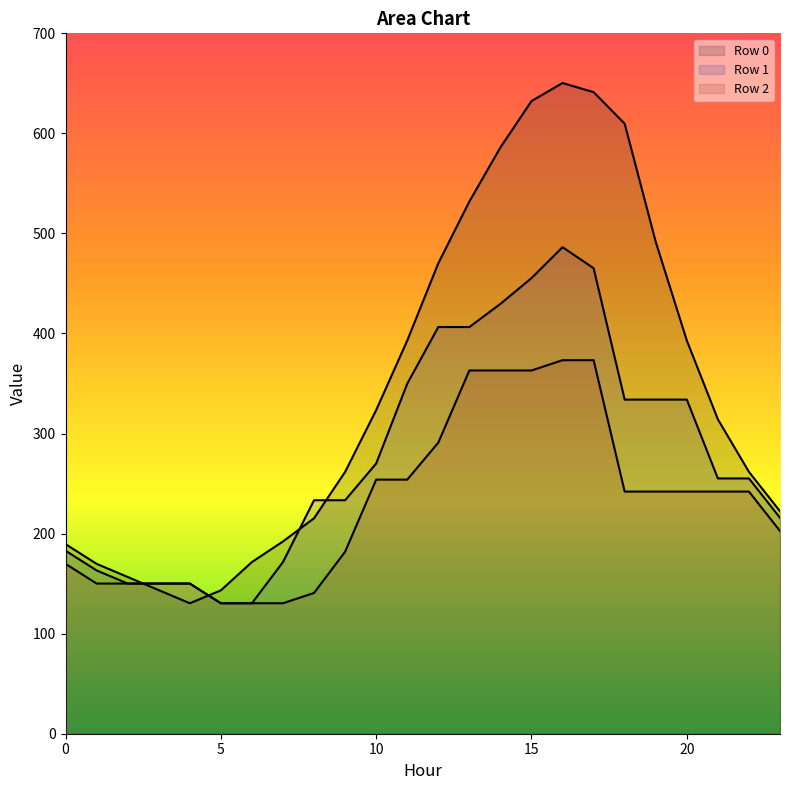

Which category has the lowest value in the Row 2 series?

5